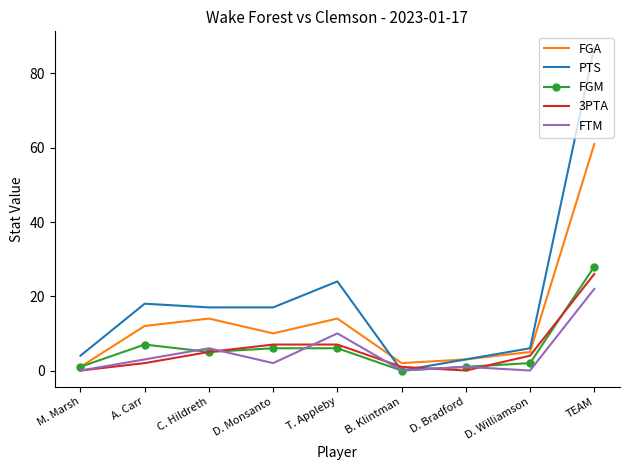

Is it true that 3PTA equals -8 at M. Marsh?

False